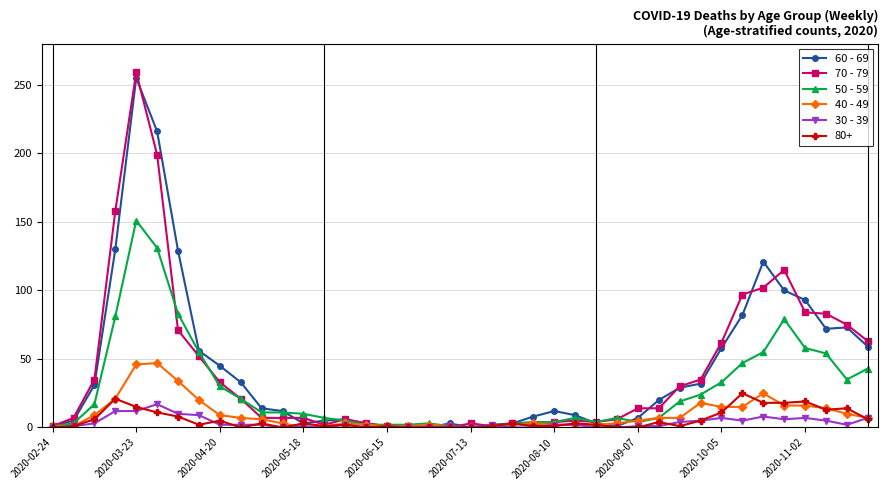

True or false: 50 - 59 has more than 1 interior local peaks.

True